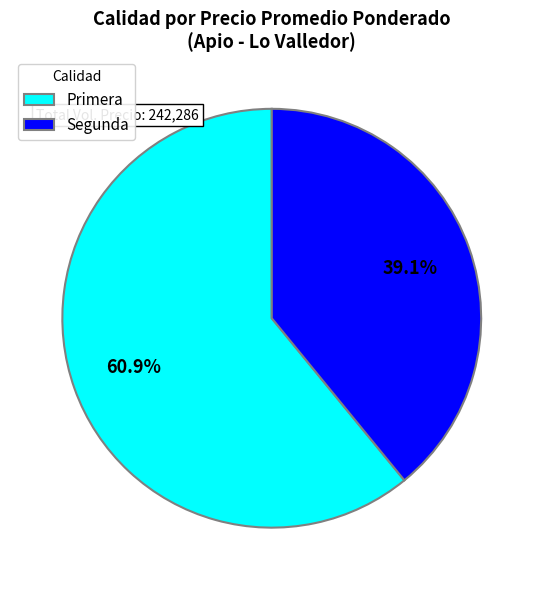

Which slice is the smallest?

Segunda